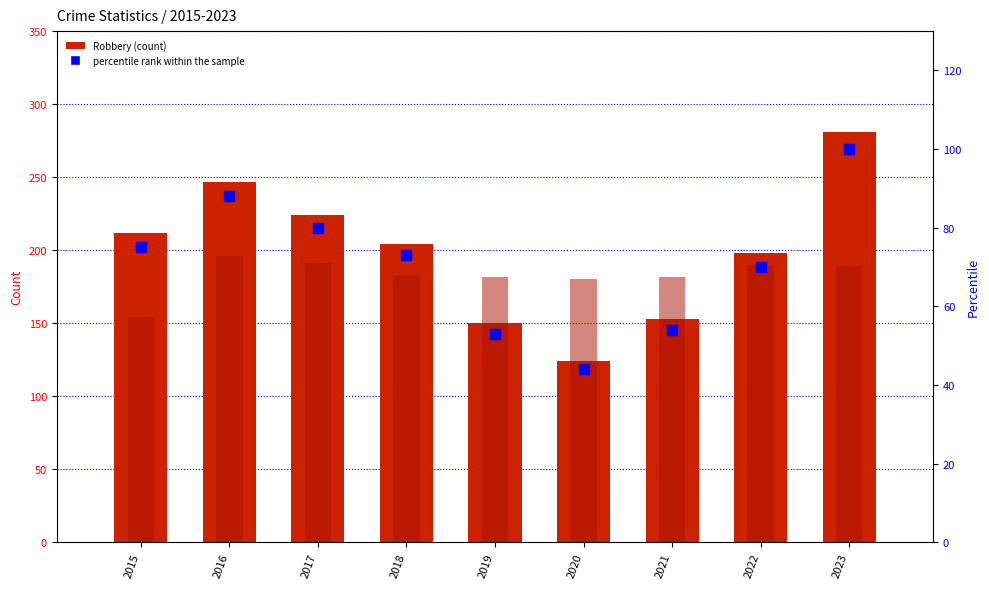

Reading left to right, extract all data points from this chart.

Robbery (count): 2015=212	2016=247	2017=224	2018=204	2019=150	2020=124	2021=153	2022=198	2023=281
Aggravated Battery: 2015=154	2016=196	2017=191	2018=183	2019=182	2020=180	2021=182	2022=190	2023=189
percentile rank within the sample: 2015=75	2016=88	2017=80	2018=73	2019=53	2020=44	2021=54	2022=70	2023=100